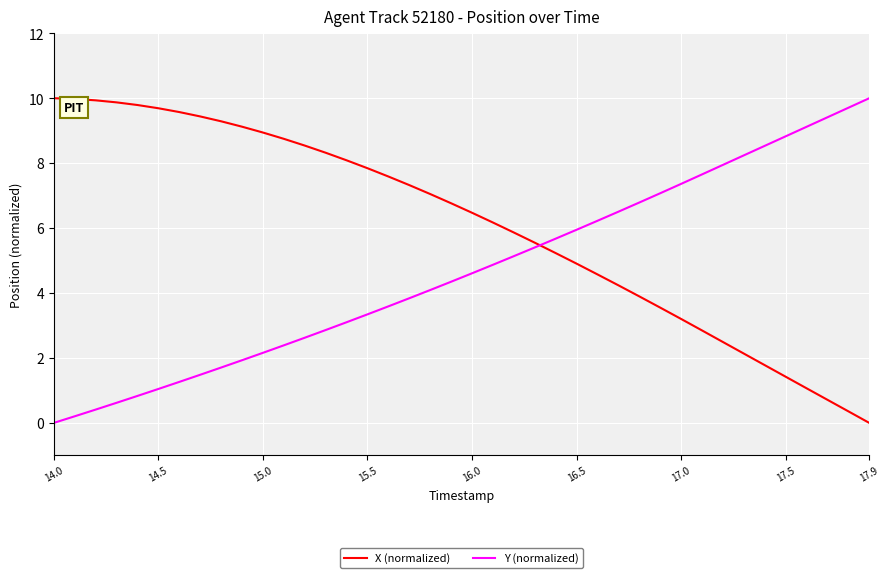

Which series has the largest total across all categories?

X (normalized)